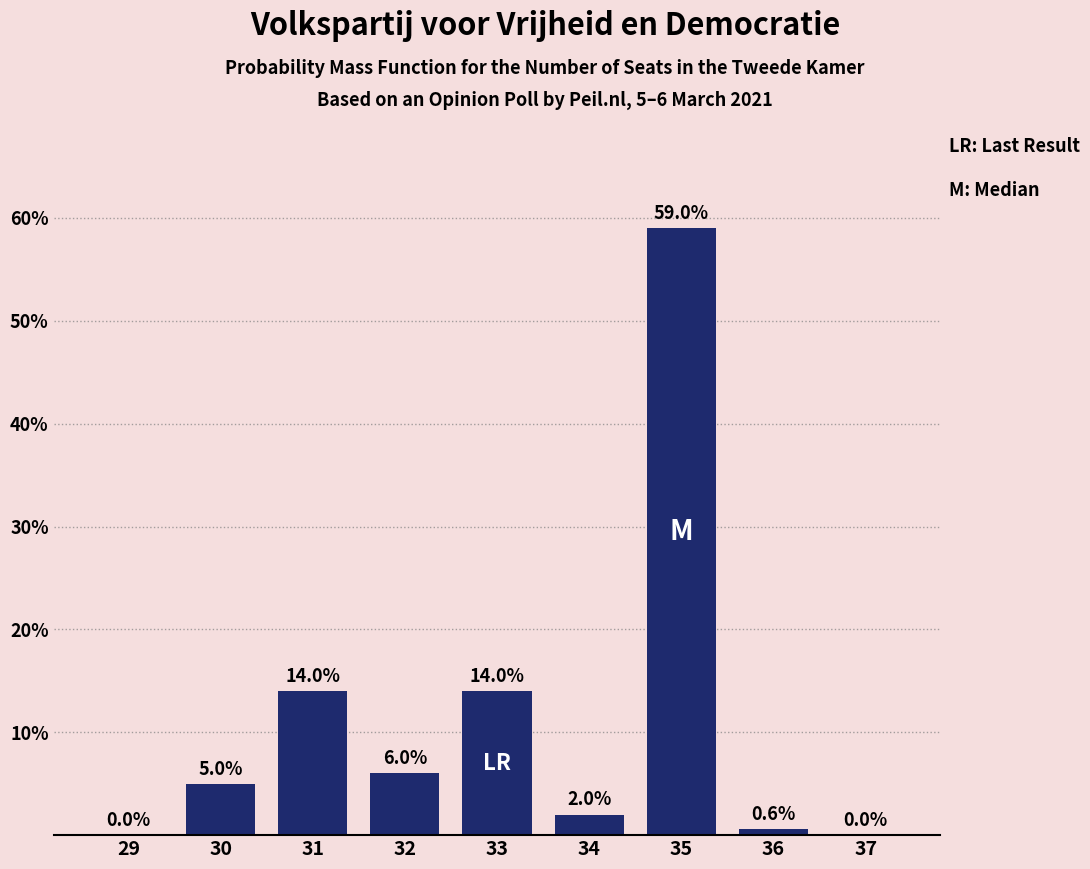

Reading right to left, transcribe all the data shown in this chart.

37=0.0	36=0.6	35=59.0	34=2.0	33=14.0	32=6.0	31=14.0	30=5.0	29=0.0